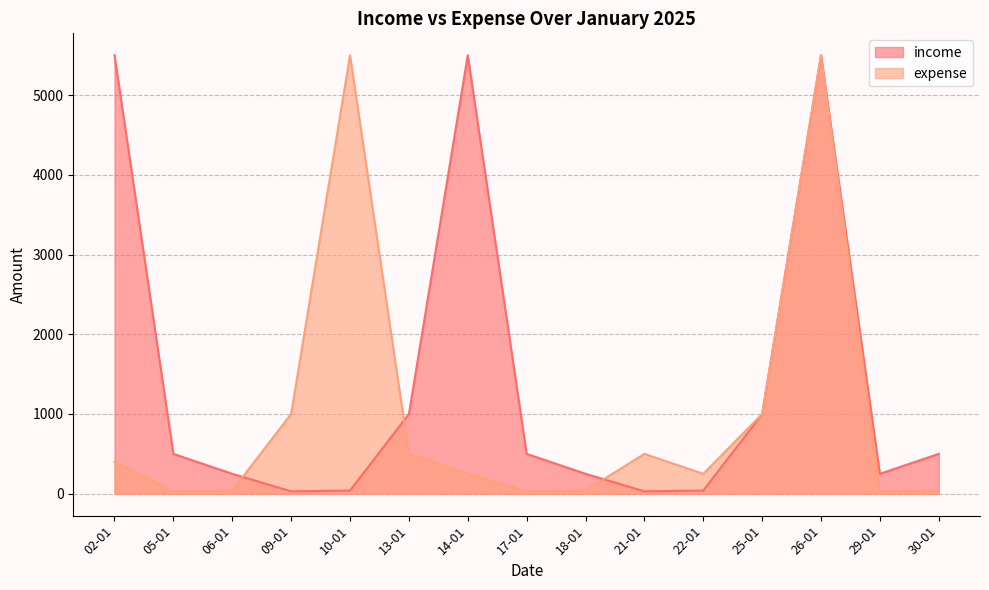

True or false: income has a value of 30 at 21-01.

True